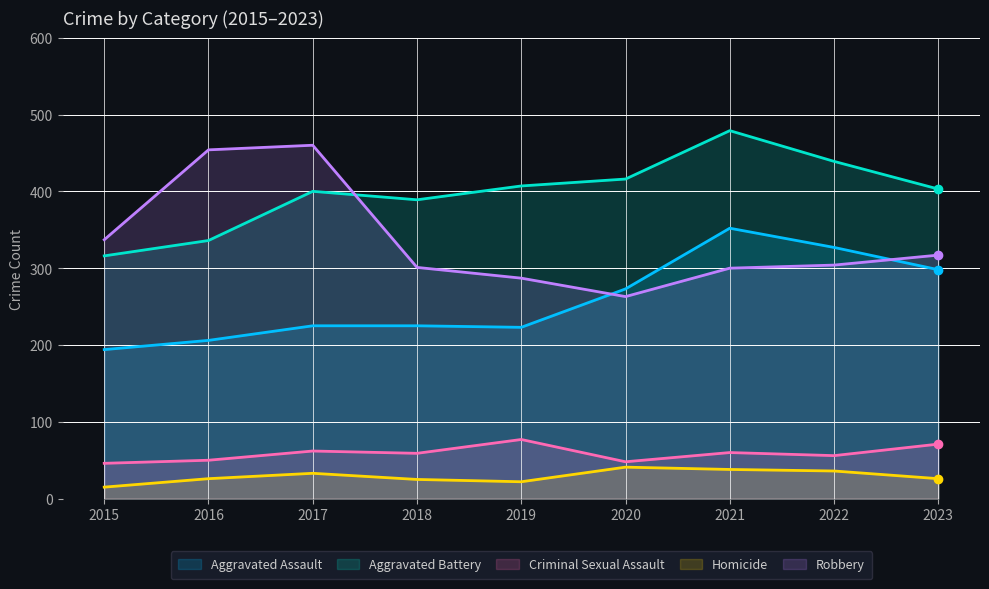

Which series ends up on top after the final intersection of Robbery and Aggravated Battery?

Aggravated Battery